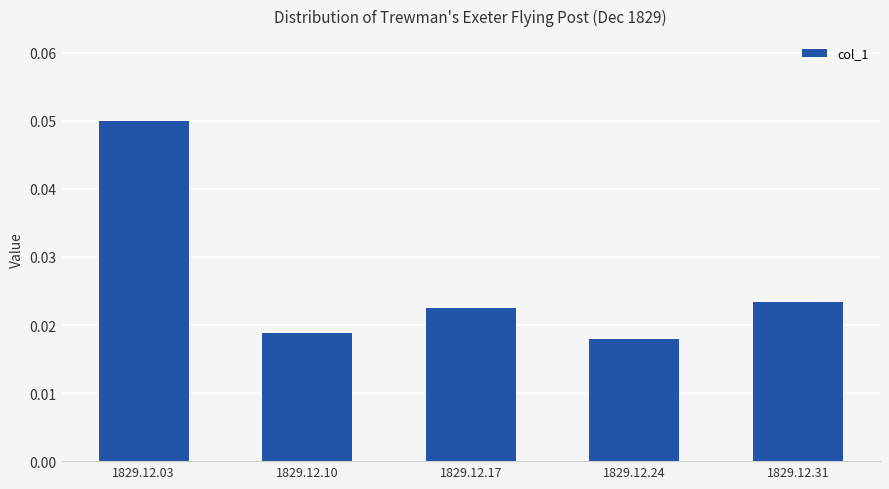

Count the values in the range 0 to 1.

5